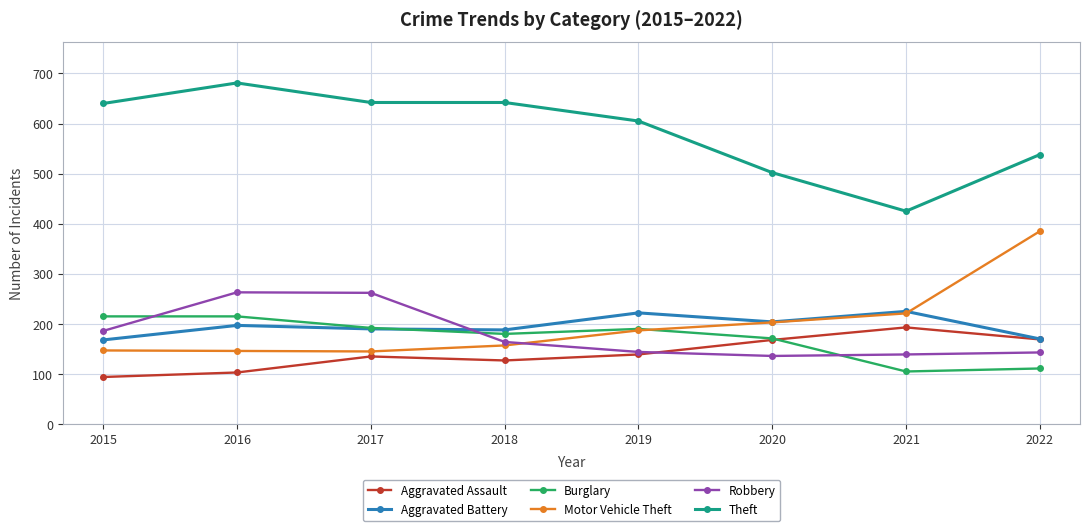

List the series in order of their peak value, lowest first.

Aggravated Assault, Burglary, Aggravated Battery, Robbery, Motor Vehicle Theft, Theft